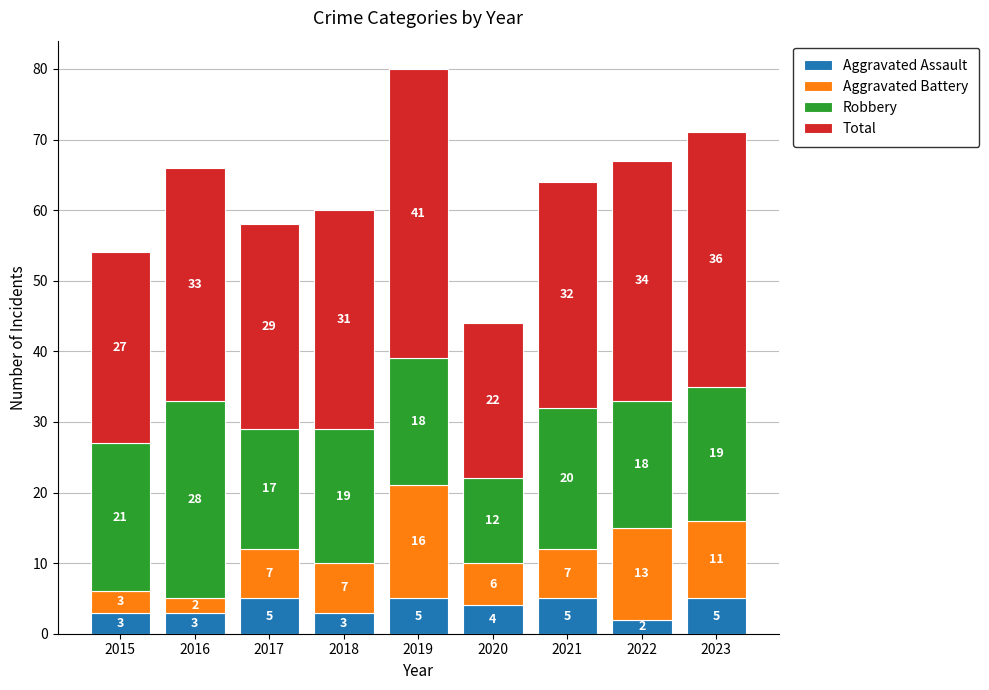

What is the total value across all series at 2021?

64